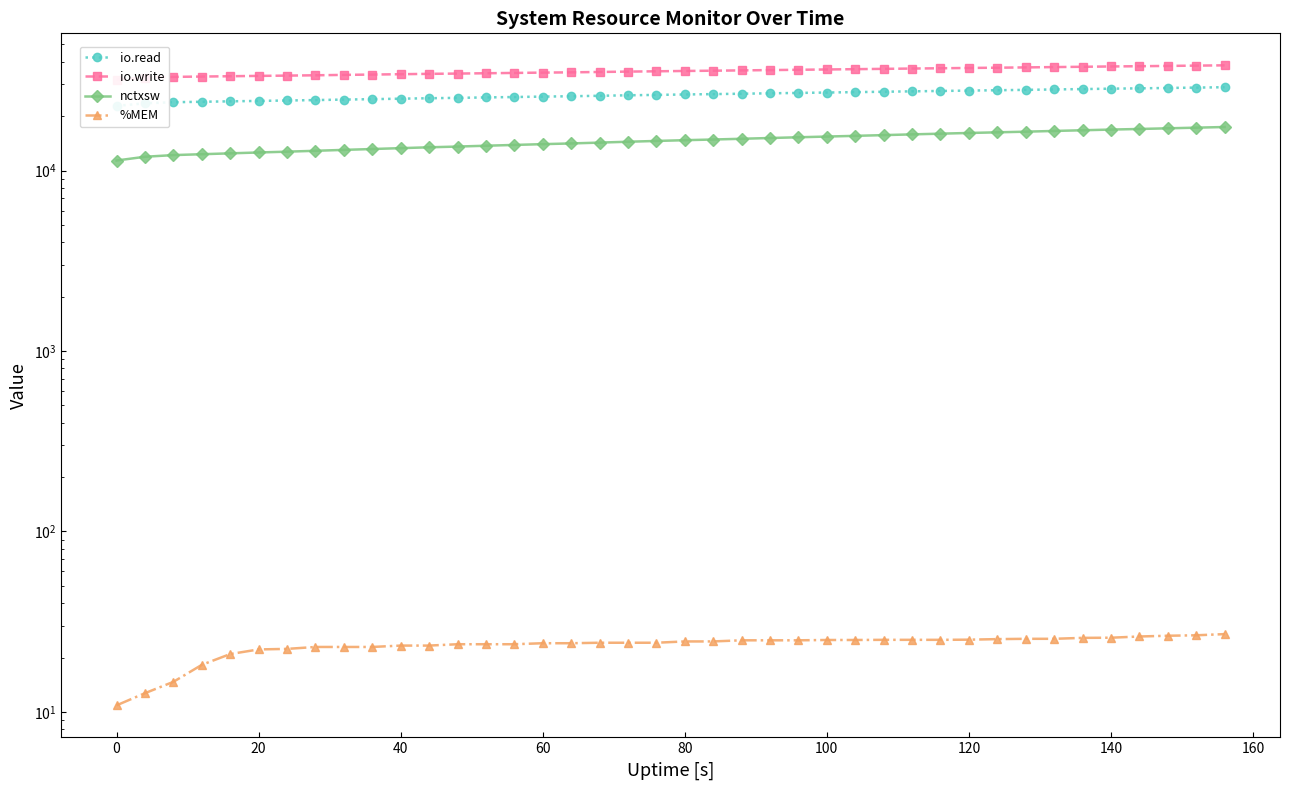

How many lines are shown in the chart?

4